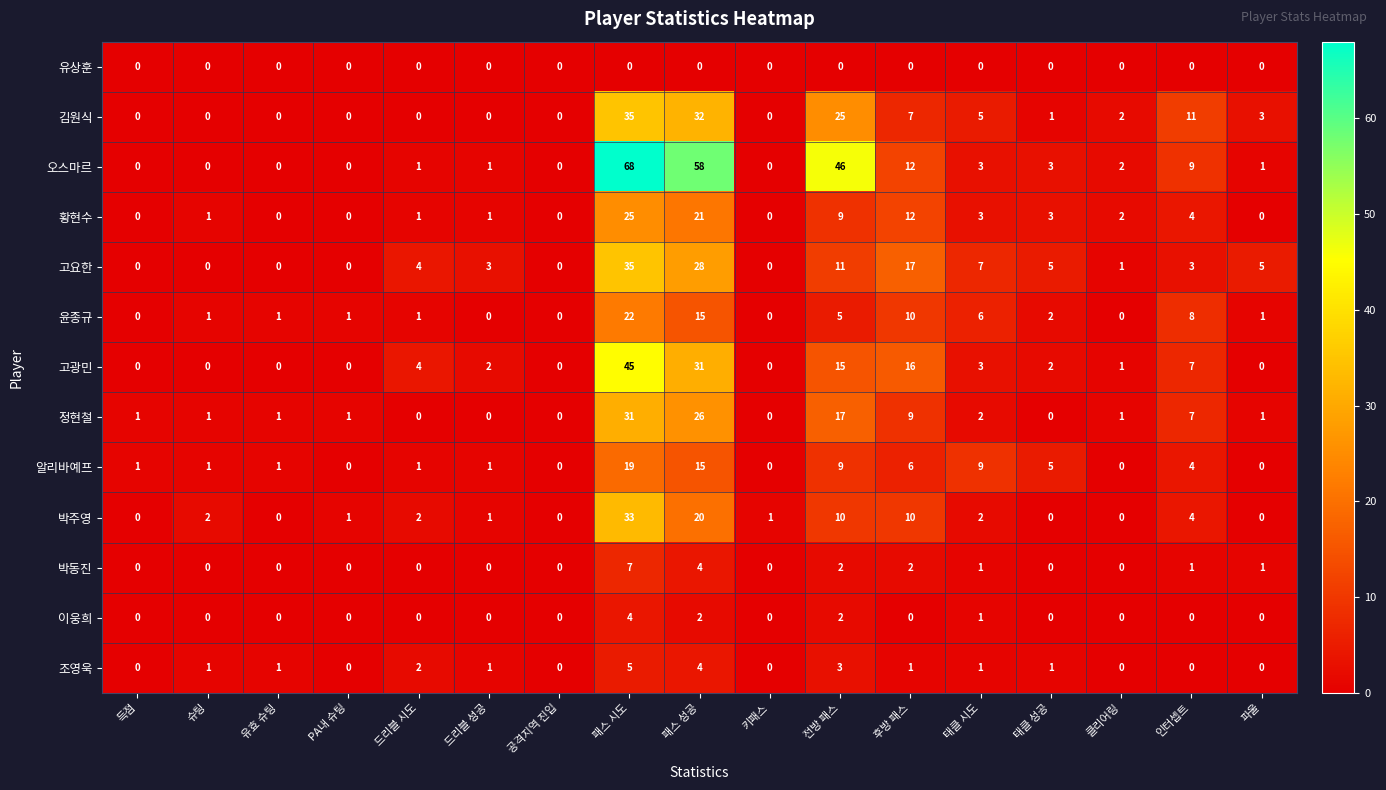

What is the sum of all 고요한 values?

119